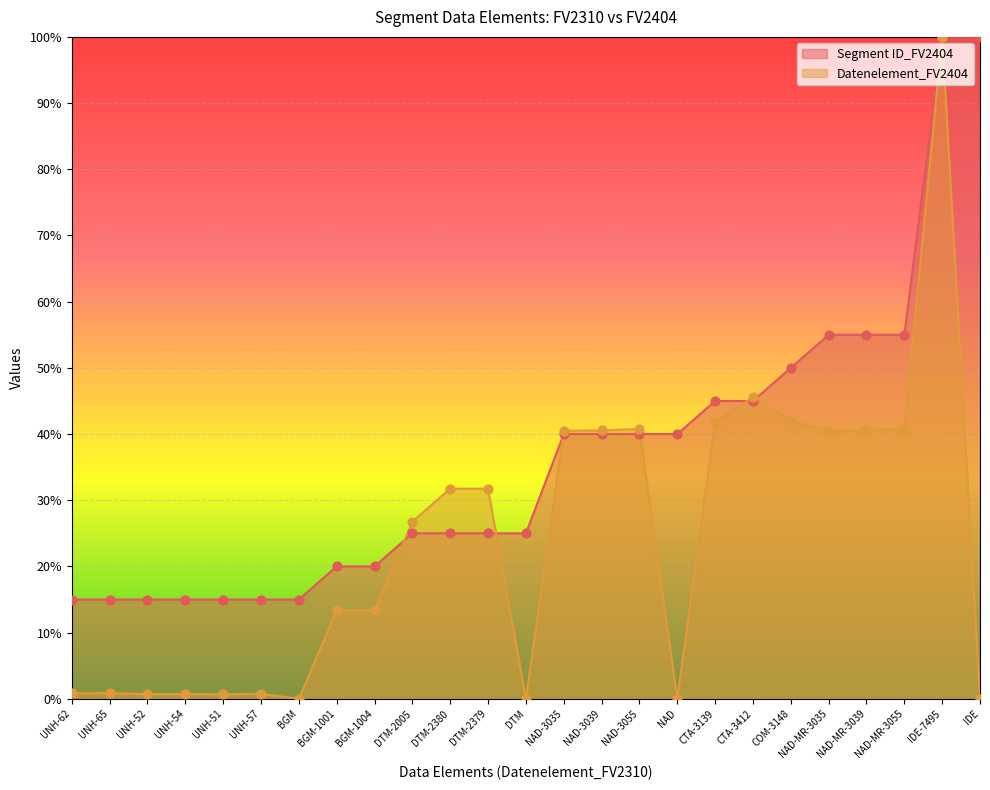

Which series has the largest total across all categories?

Segment ID_FV2404